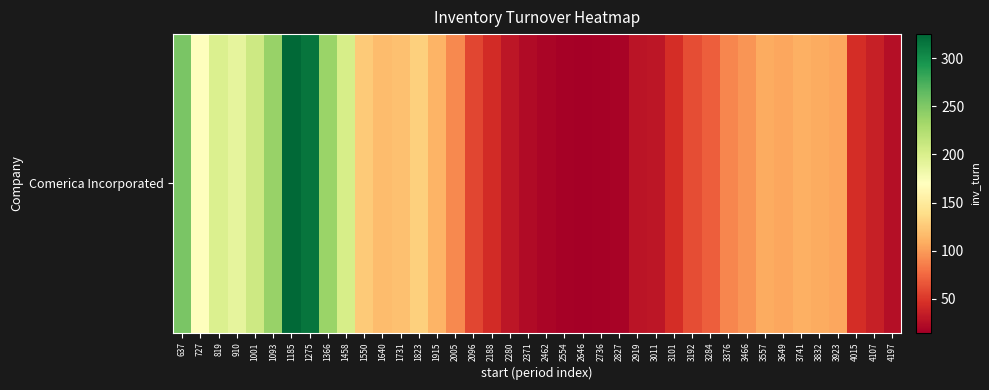

Between 1550 and 4197, which is larger?

1550